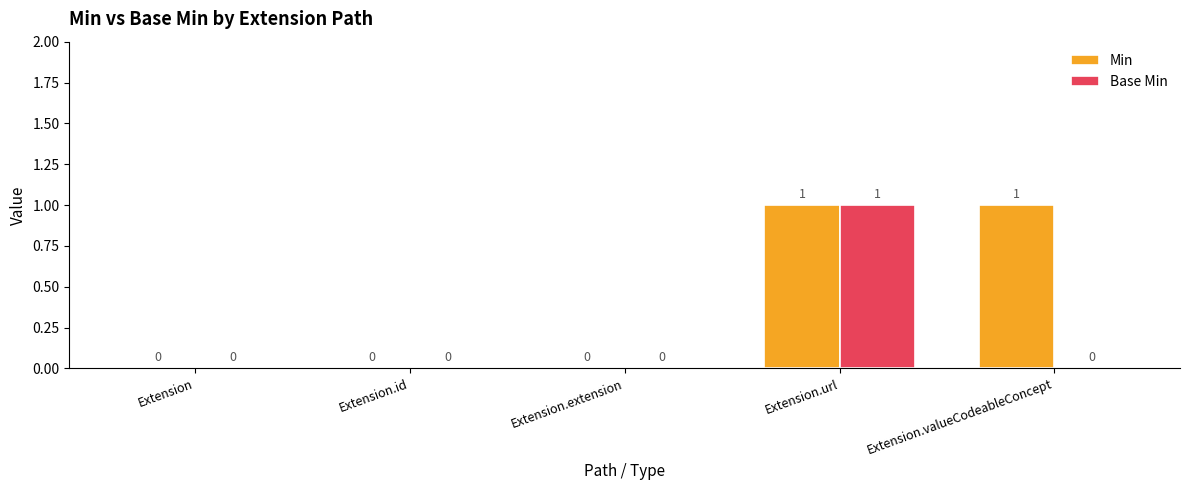

True or false: Base Min has a value of 0 at Extension.id.

True